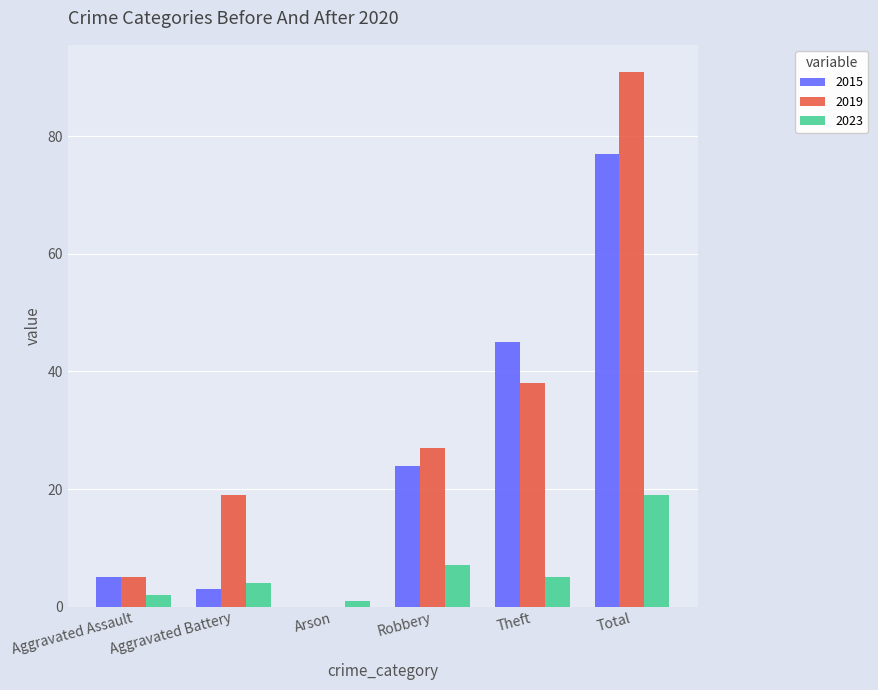

Between Arson and Theft, which series saw the biggest shift?

2015